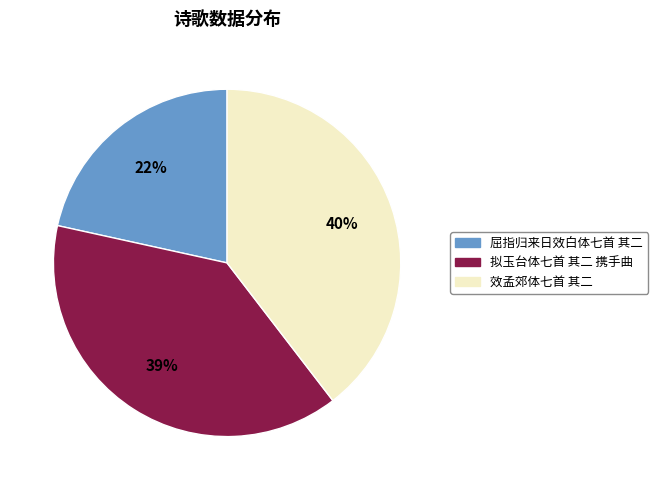

Which slice is the largest?

效孟郊体七首 其二